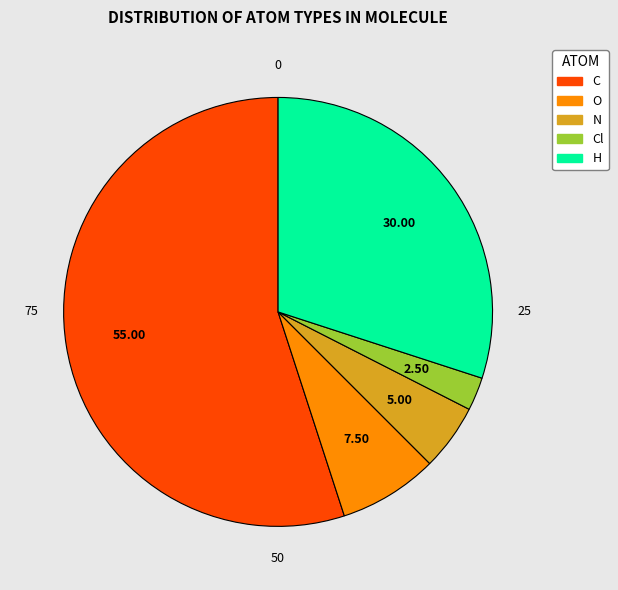

Does any single category account for the majority?

Yes